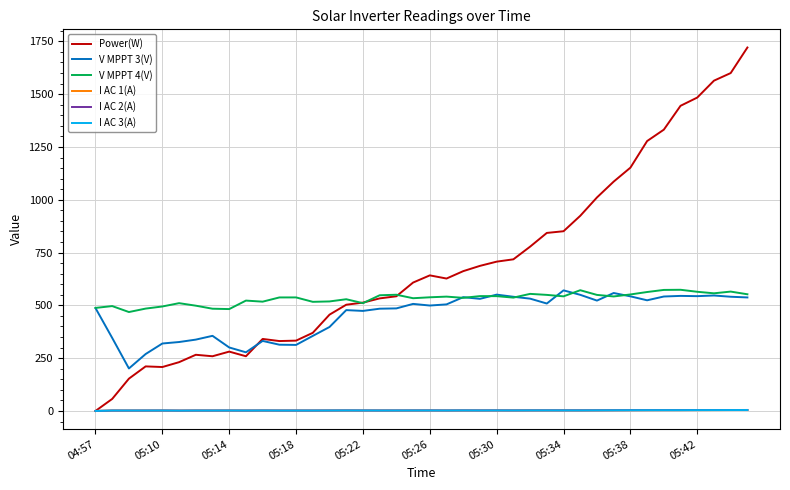

Which series has the largest total across all categories?

Power(W)